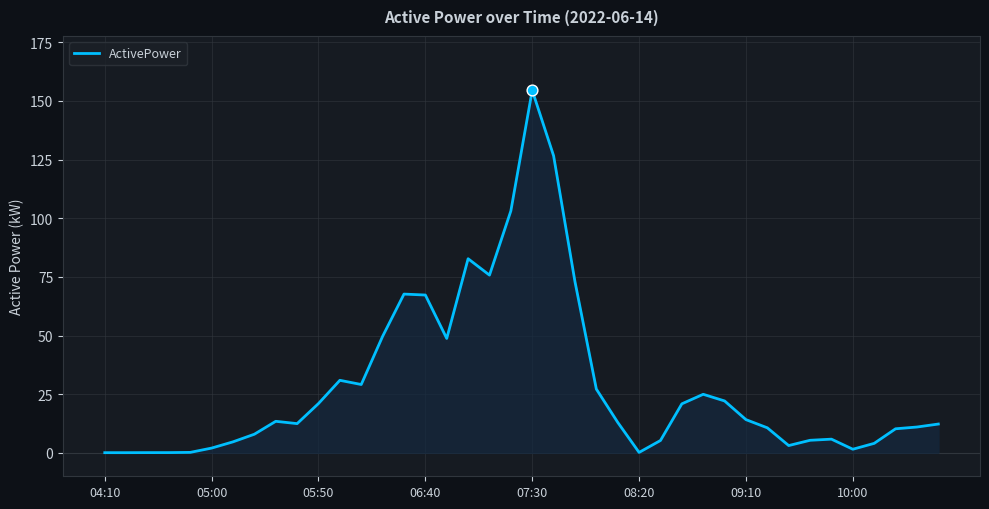

What is the maximum value shown in the chart?

154.5